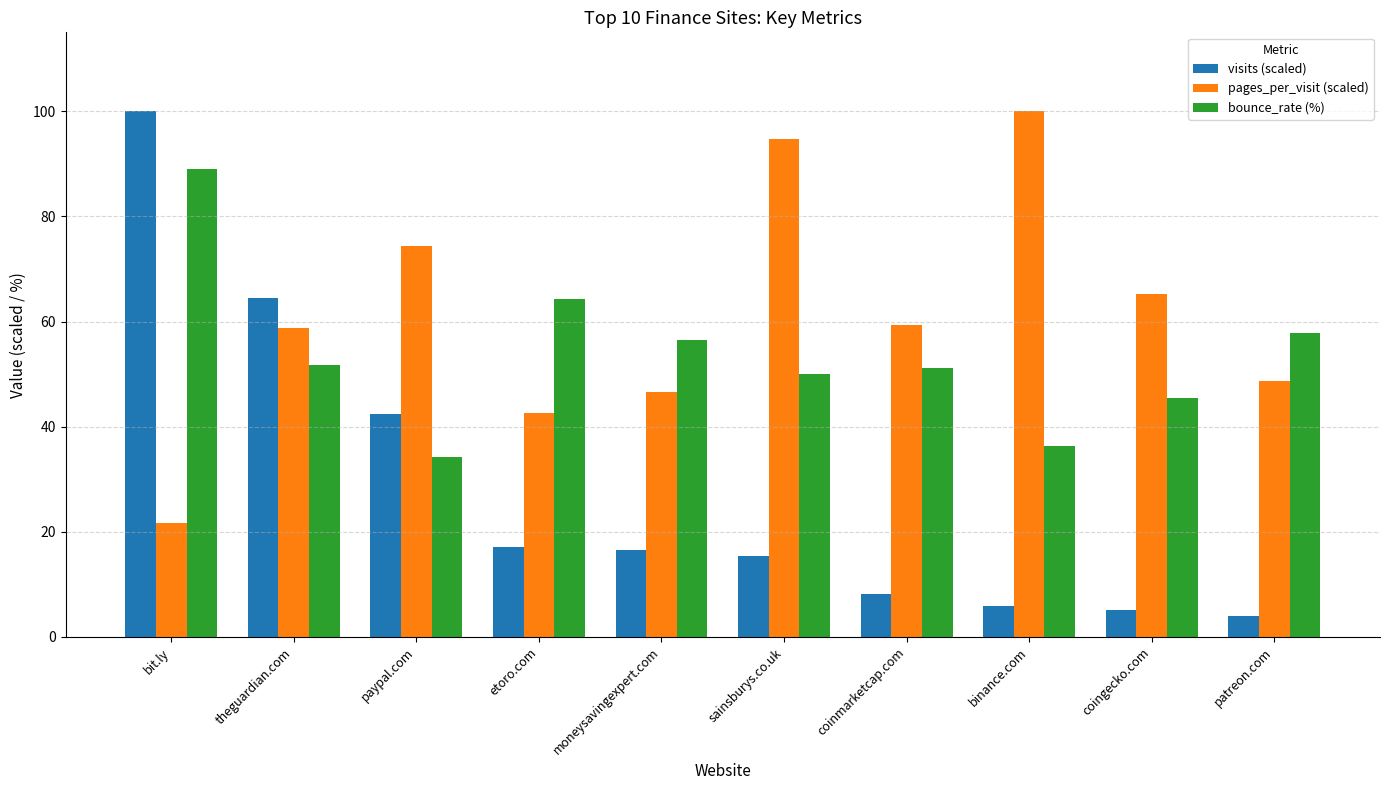

What is the label of the 8th bar from the left?

binance.com